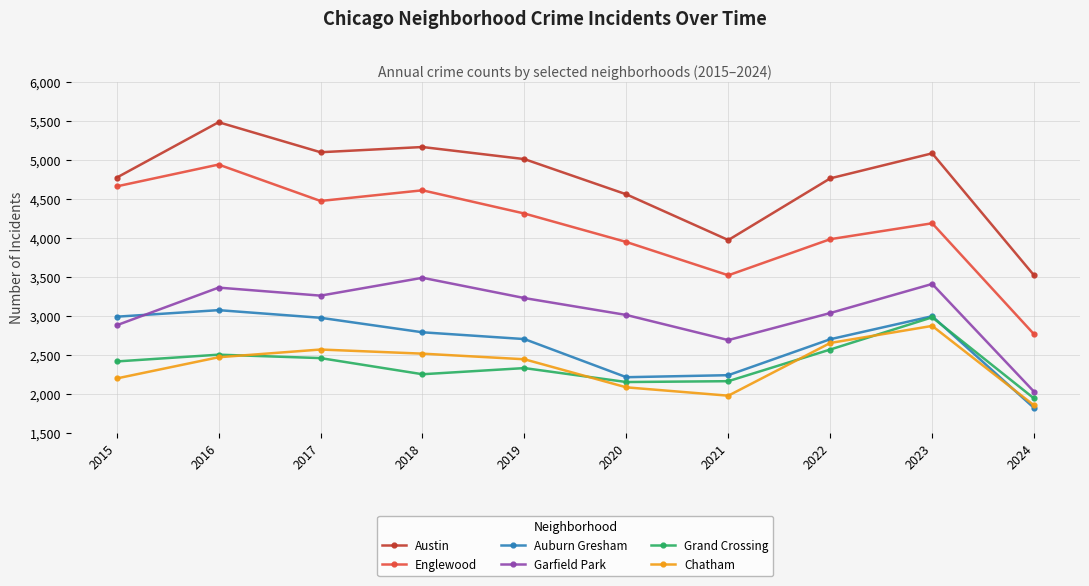

True or false: Englewood and Auburn Gresham cross at least once.

False